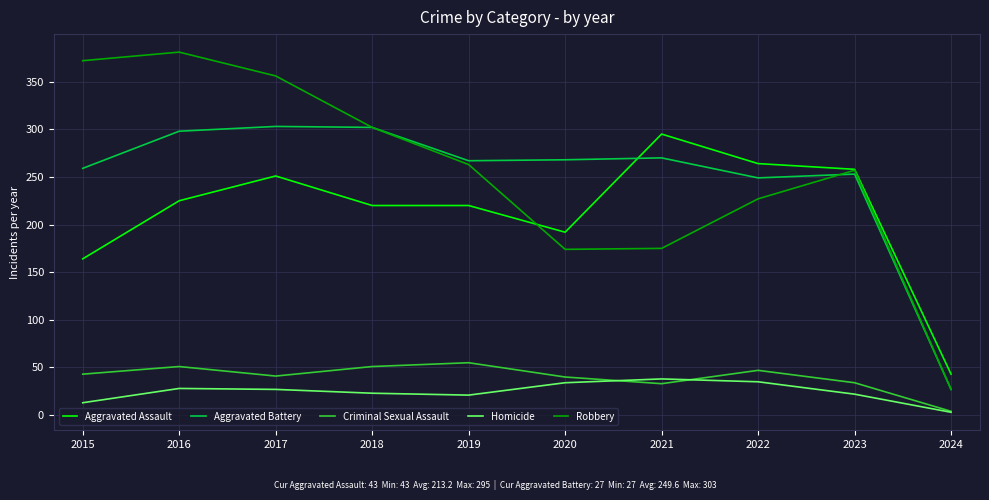

What is the sum of all Aggravated Assault values?

2132